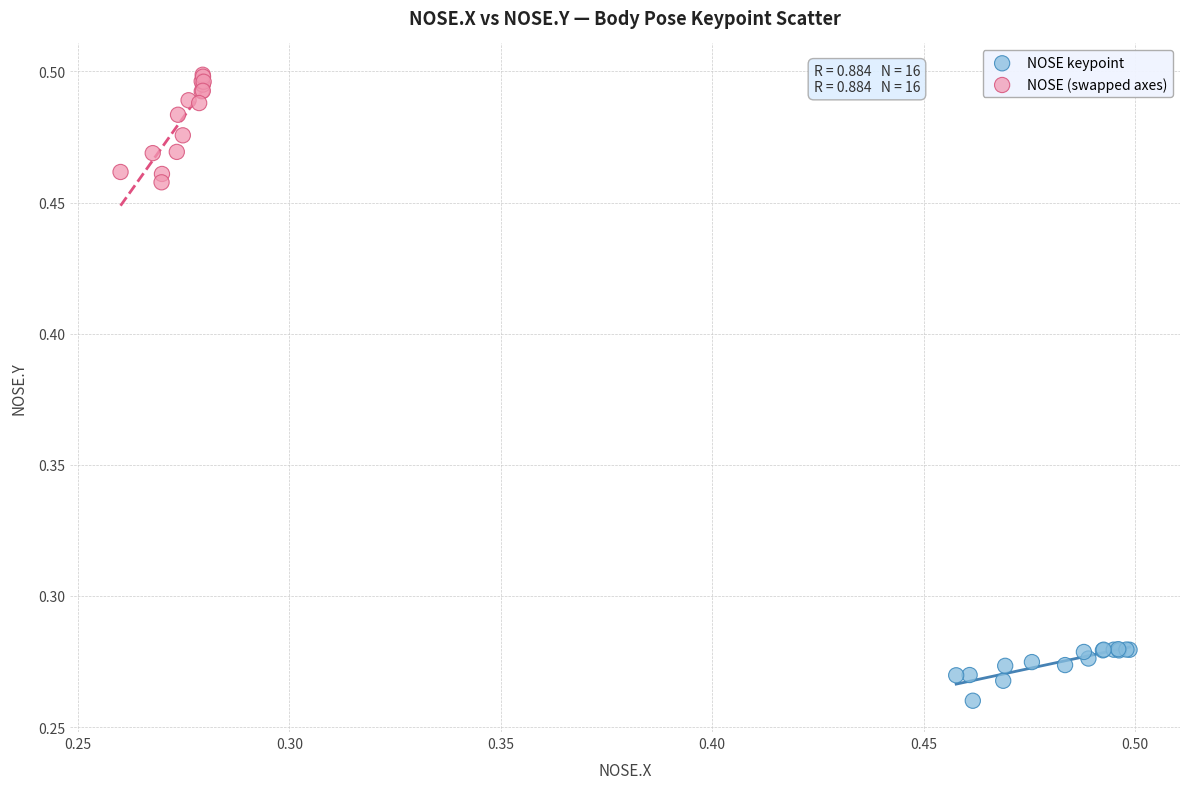

Which series has the largest Y range (max minus min)?

NOSE (swapped axes)